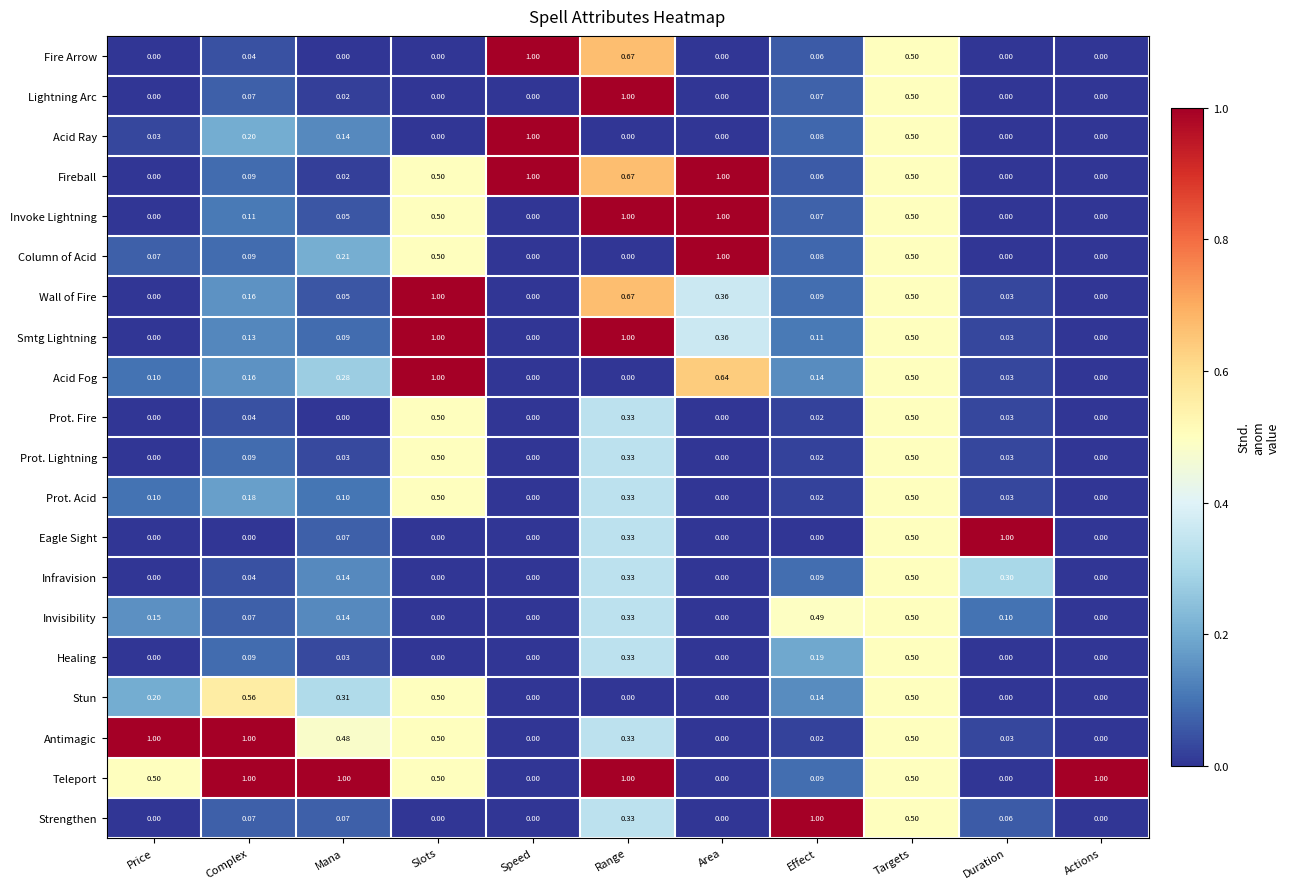

Between Complex and Actions, which series saw the biggest shift?

Antimagic